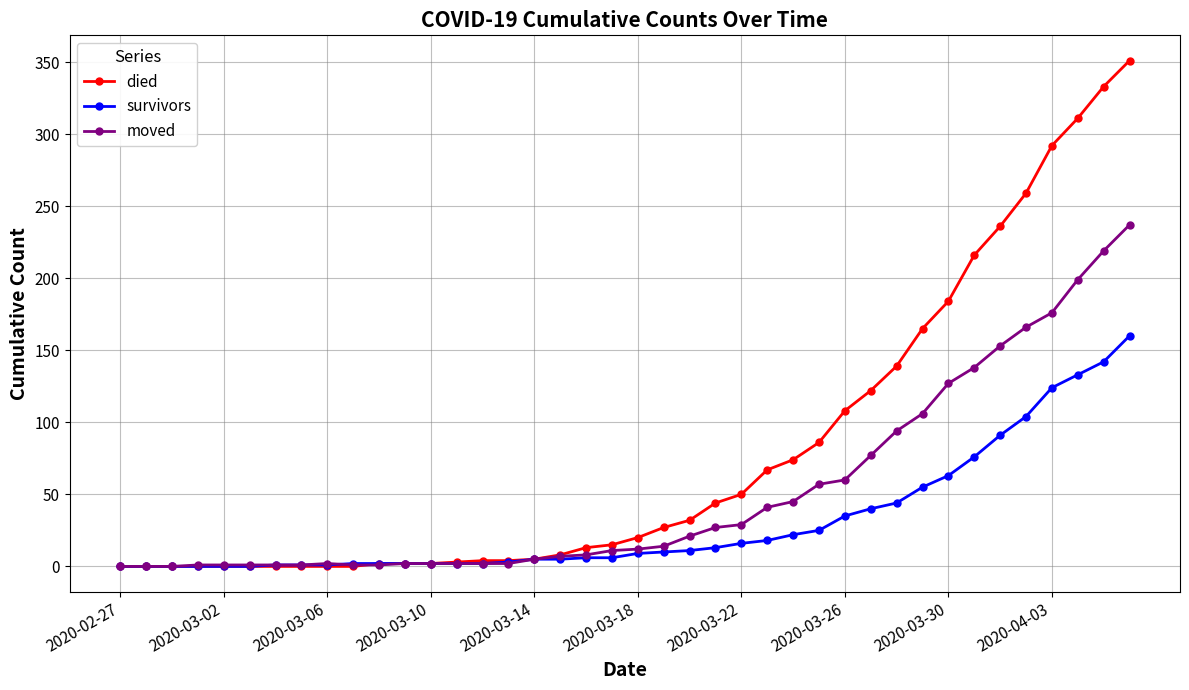

List the series in order of their overall mean, highest first.

died, moved, survivors